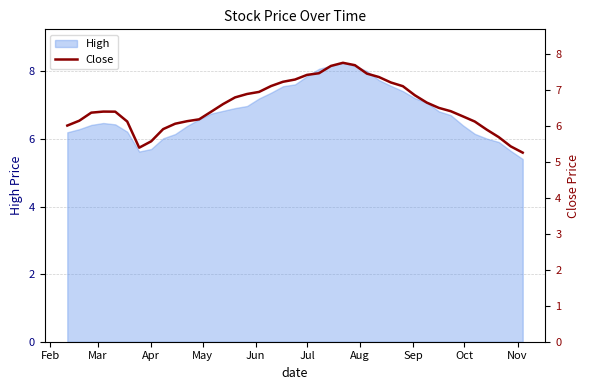

What is the minimum value for High?

5.4